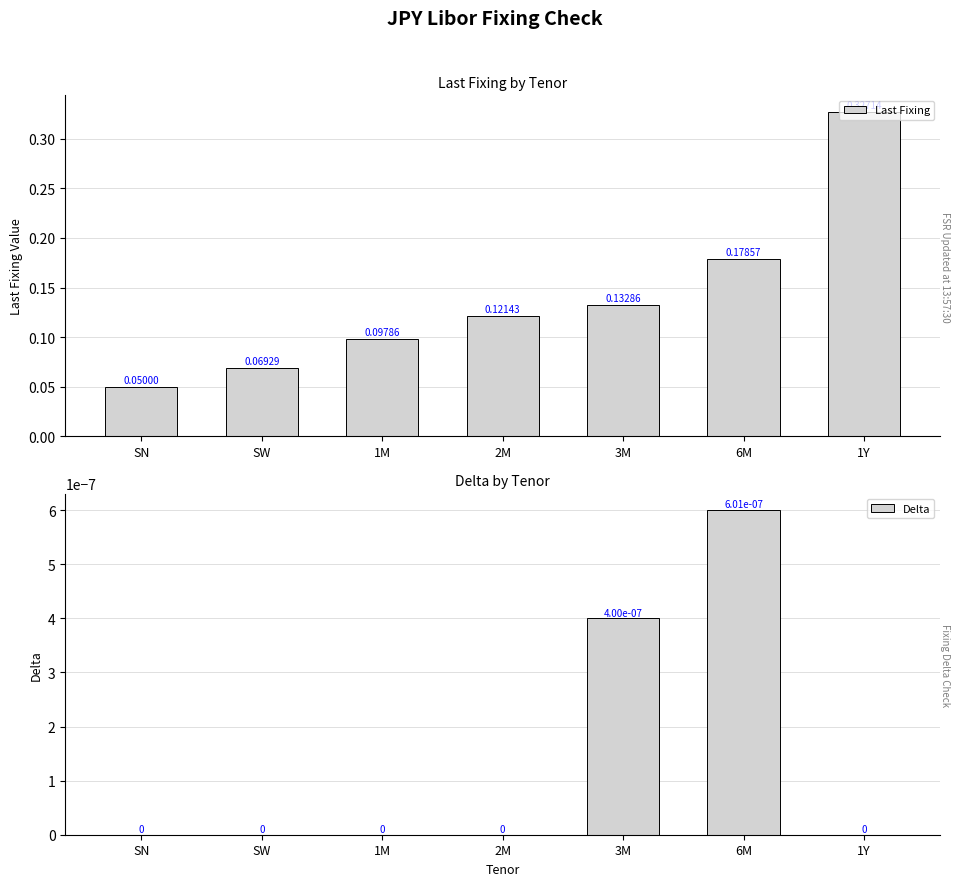

Does the chart contain any negative values?

No